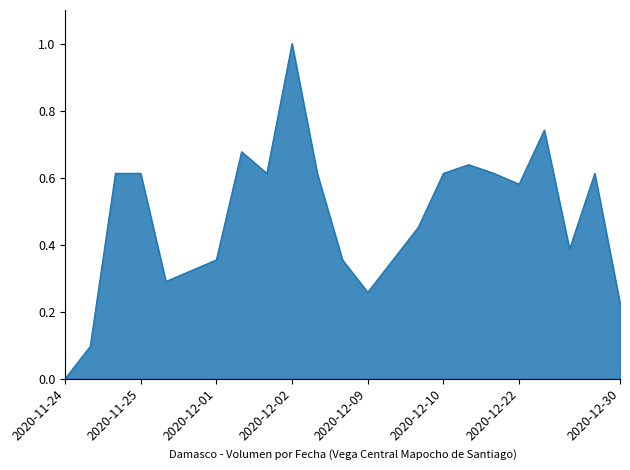

What is the difference between the maximum and minimum values?

1.0